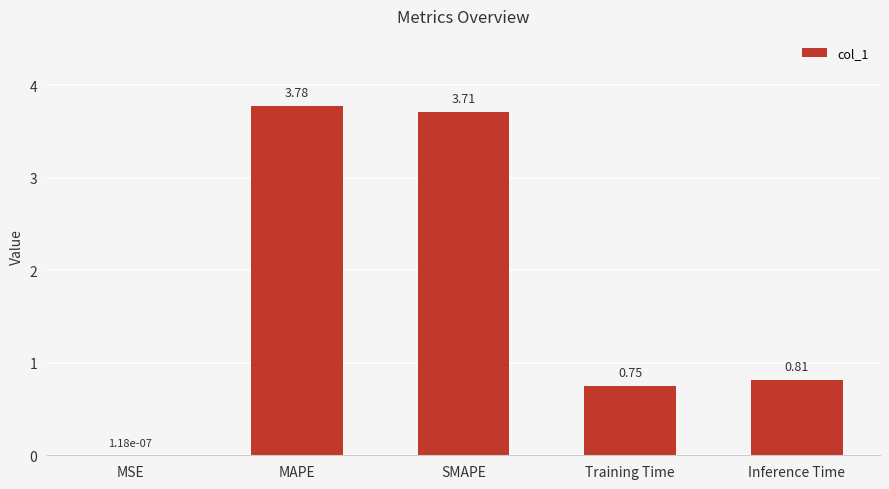

At which label is the value closest to 1?

Inference Time